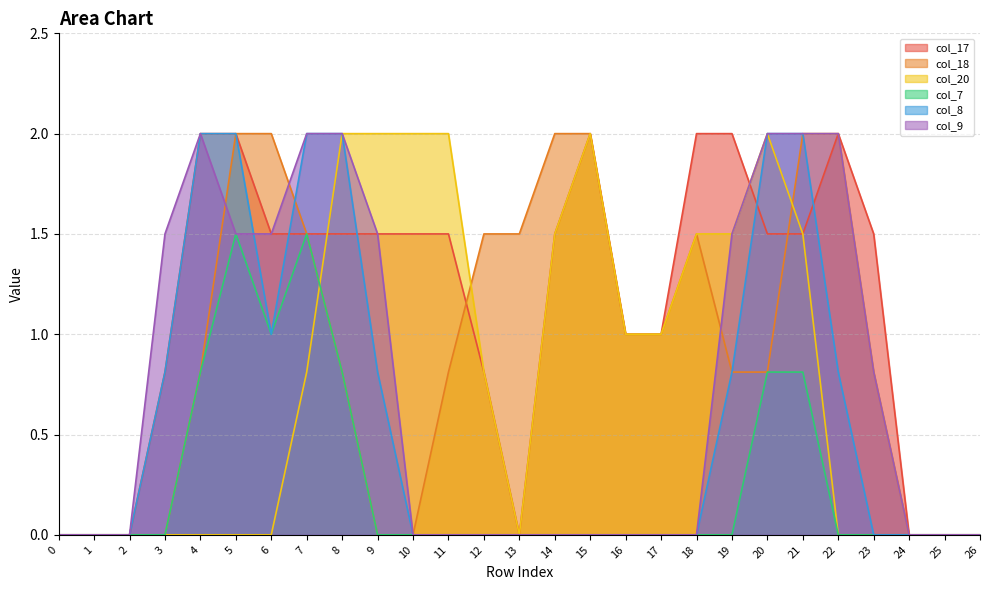

True or false: col_9 has more than 0 points higher than both neighbors.

True